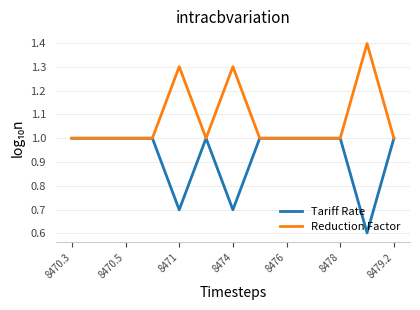

What is the lowest value of the Tariff Rate series?

0.6